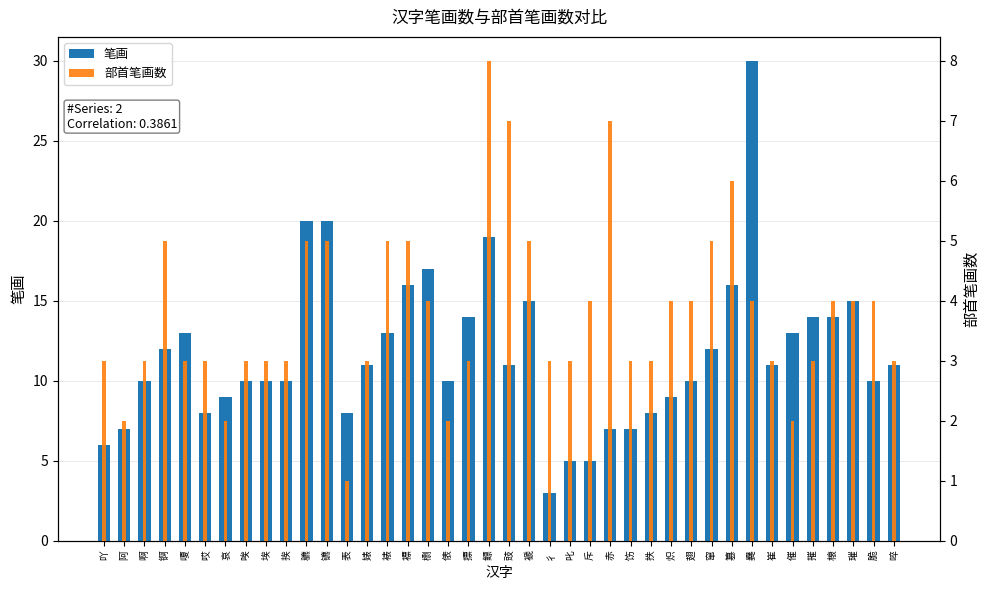

Rank the categories by 笔画 value from lowest to highest.

彳, 叱, 斥, 吖, 阿, 赤, 饬, 哎, 表, 抶, 哀, 炽, 啊, 唉, 埃, 挨, 俵, 翅, 脆, 婊, 豉, 崔, 啐, 锕, 窜, 嗄, 裱, 催, 摽, 摧, 榱, 褫, 璀, 褾, 篡, 檦, 鳔, 穮, 镳, 爨